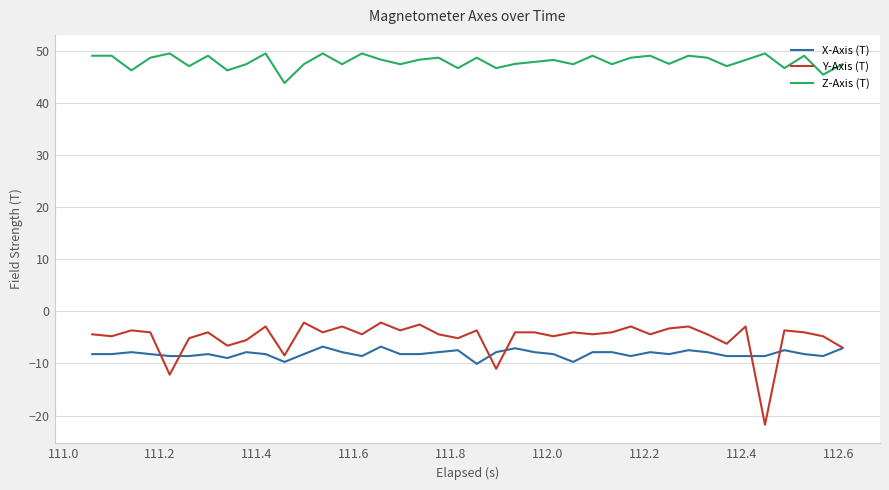

Count the number of categories in the chart.

40